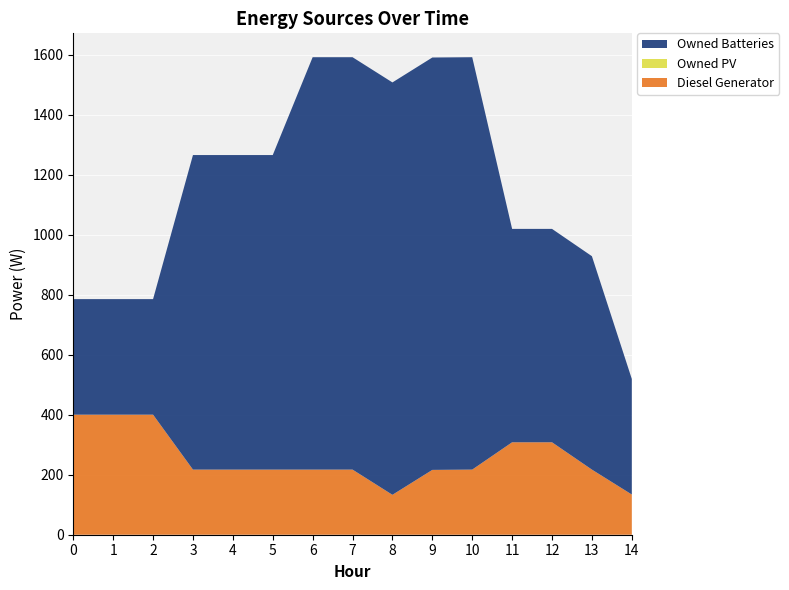

Reading left to right, transcribe all the data shown in this chart.

Diesel Generator: 0=400	1=400	2=400	3=217	4=217	5=217	6=217	7=217	8=133	9=216	10=217	11=308	12=308	13=217	14=134
Owned PV: 0=0	1=0	2=0	3=0	4=0	5=0	6=0	7=0	8=0	9=0	10=0	11=0	12=0	13=0	14=0
Owned Batteries: 0=385	1=385	2=385	3=1048	4=1048	5=1048	6=1374	7=1374	8=1374	9=1374	10=1374	11=711	12=711	13=711	14=385